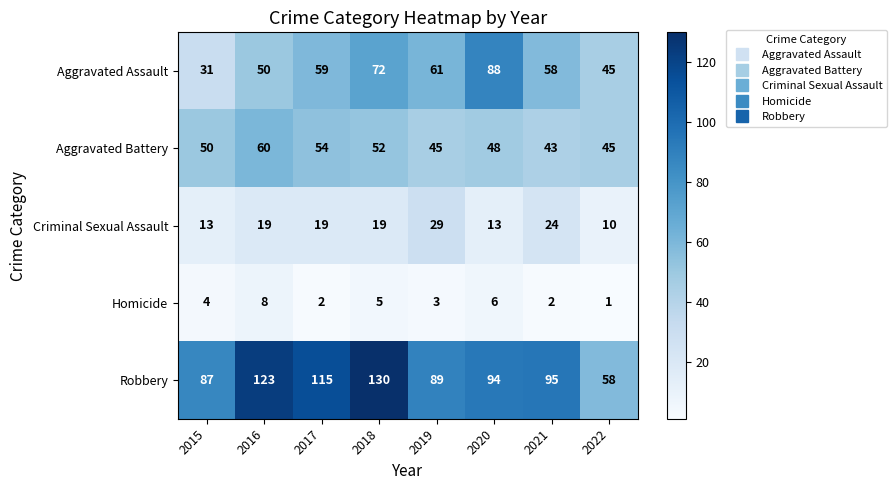

How many distinct data groups are displayed?

5